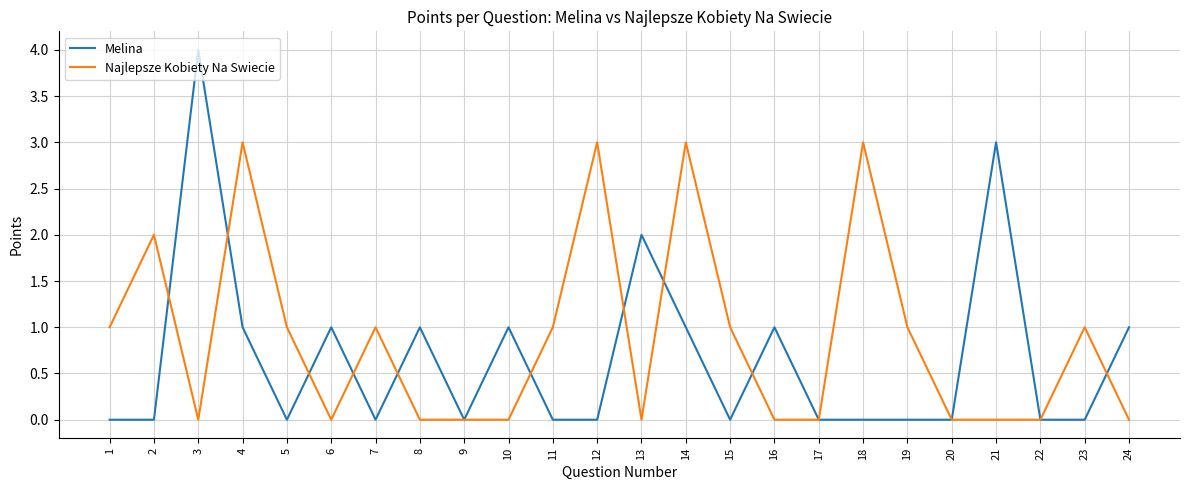

What is the total value across all series at 8?

1